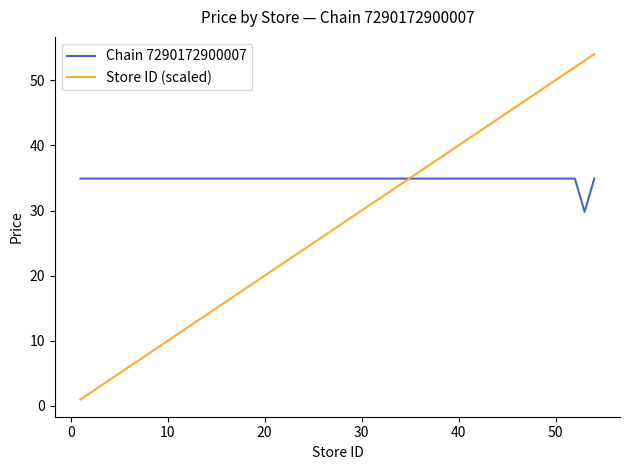

At how many categories does at least one series exceed 1?

40